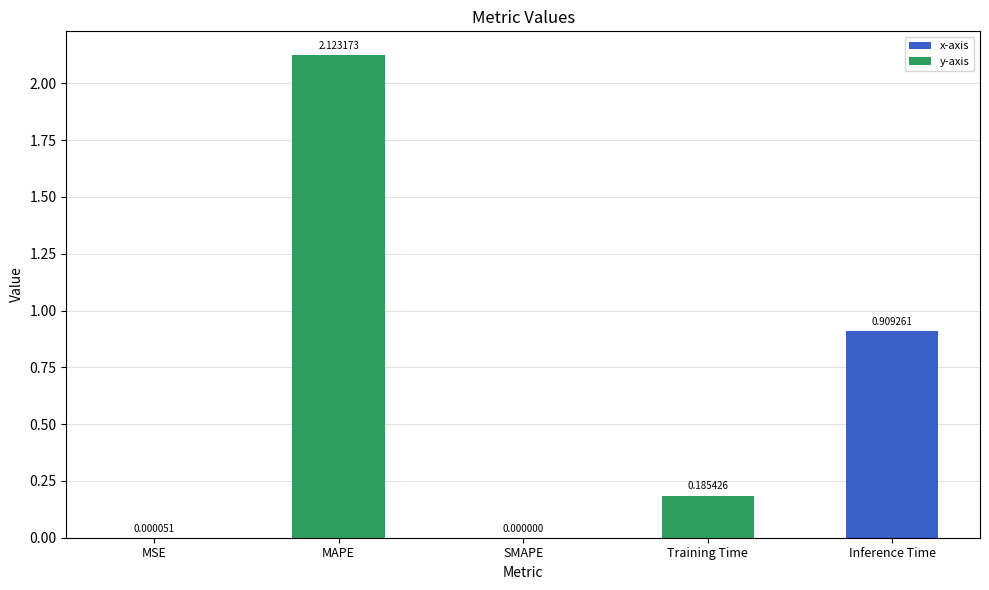

What is the sum of the values at MAPE and Inference Time?

3.0